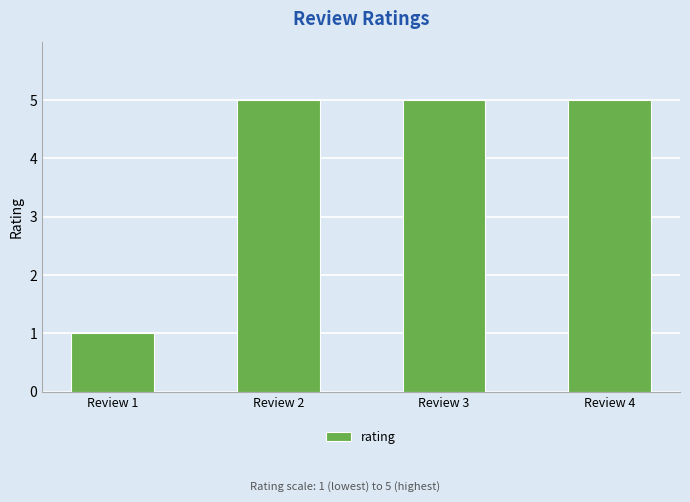

What is the value of the 3rd bar from the left?

5